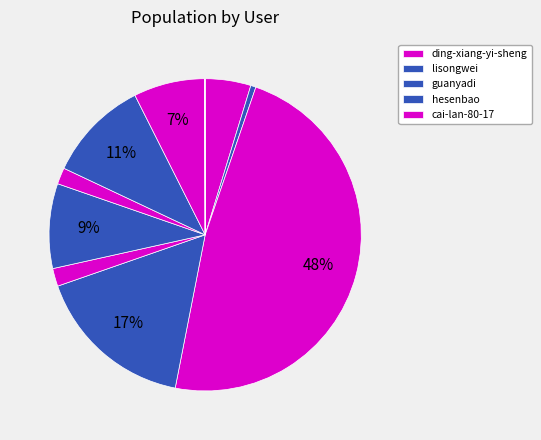

Which category has the biggest portion of the pie?

ding-xiang-yi-sheng